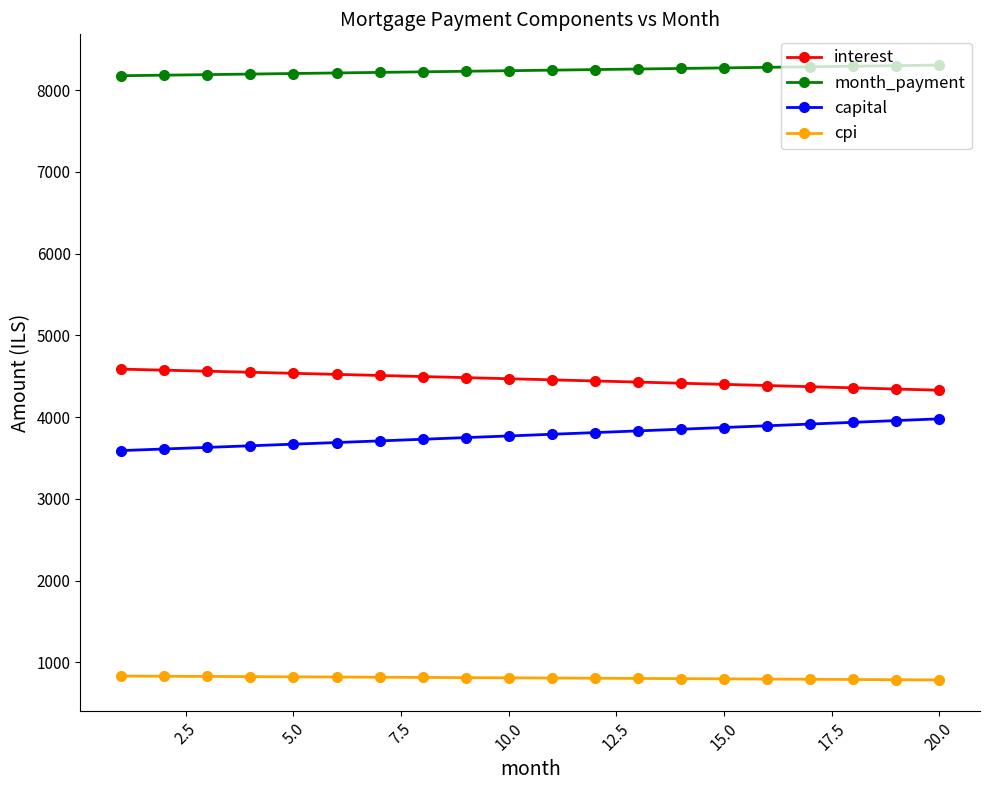

At how many categories does at least one series exceed 7516?

20